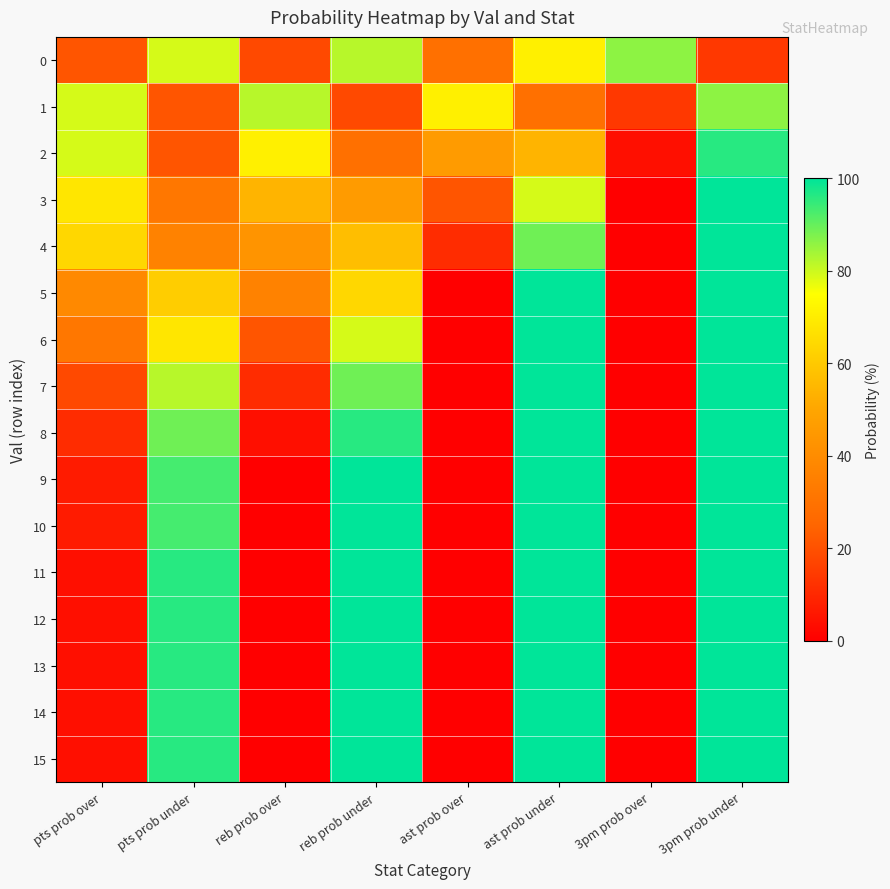

At how many categories does at least one series exceed 97?

3